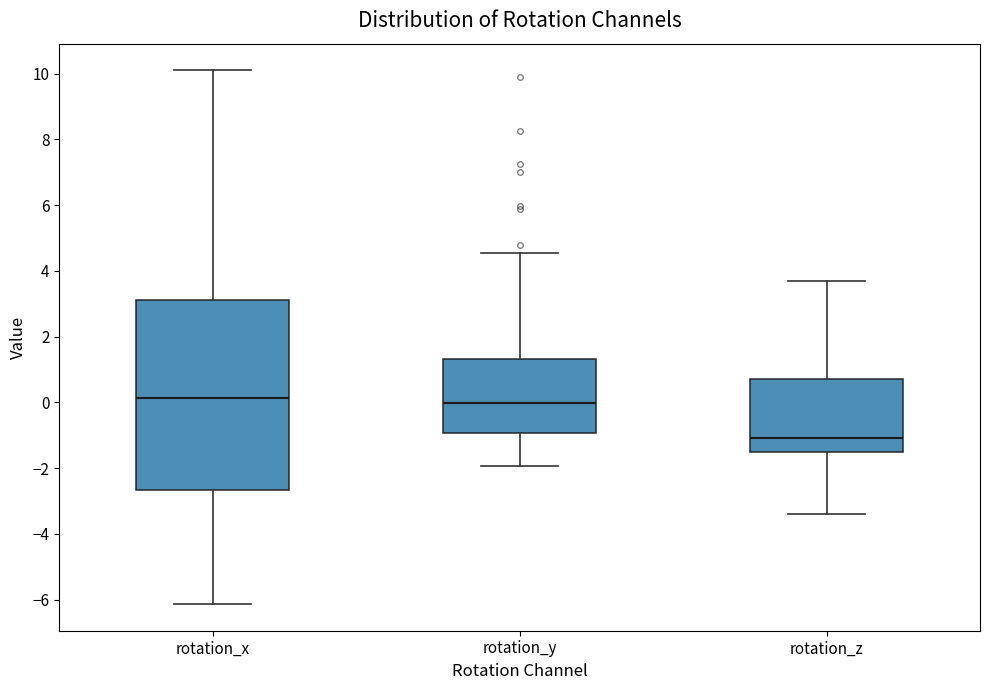

Reading left to right, read every box against the y-axis: the position of its median line, the range the box covers, and the ends of its whiskers. The values are not printed on the chart, so give them approximately, as read against the axis.

rotation_x: median 0.2, box -2.6 to 3.2, whiskers -6.2 to 10.0
rotation_y: median 0.0, box -1.0 to 1.4, whiskers -2.0 to 4.6
rotation_z: median -1.0, box -1.4 to 0.8, whiskers -3.4 to 3.6